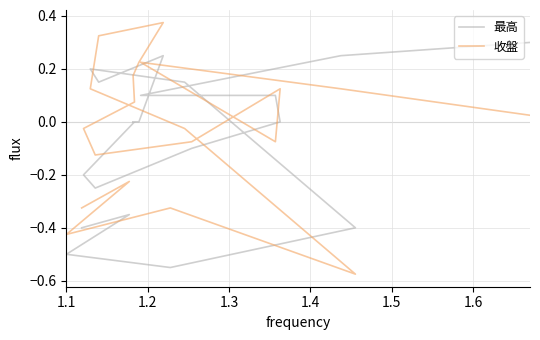

The 最高 series shows -0.6 at 15. True or false?

False